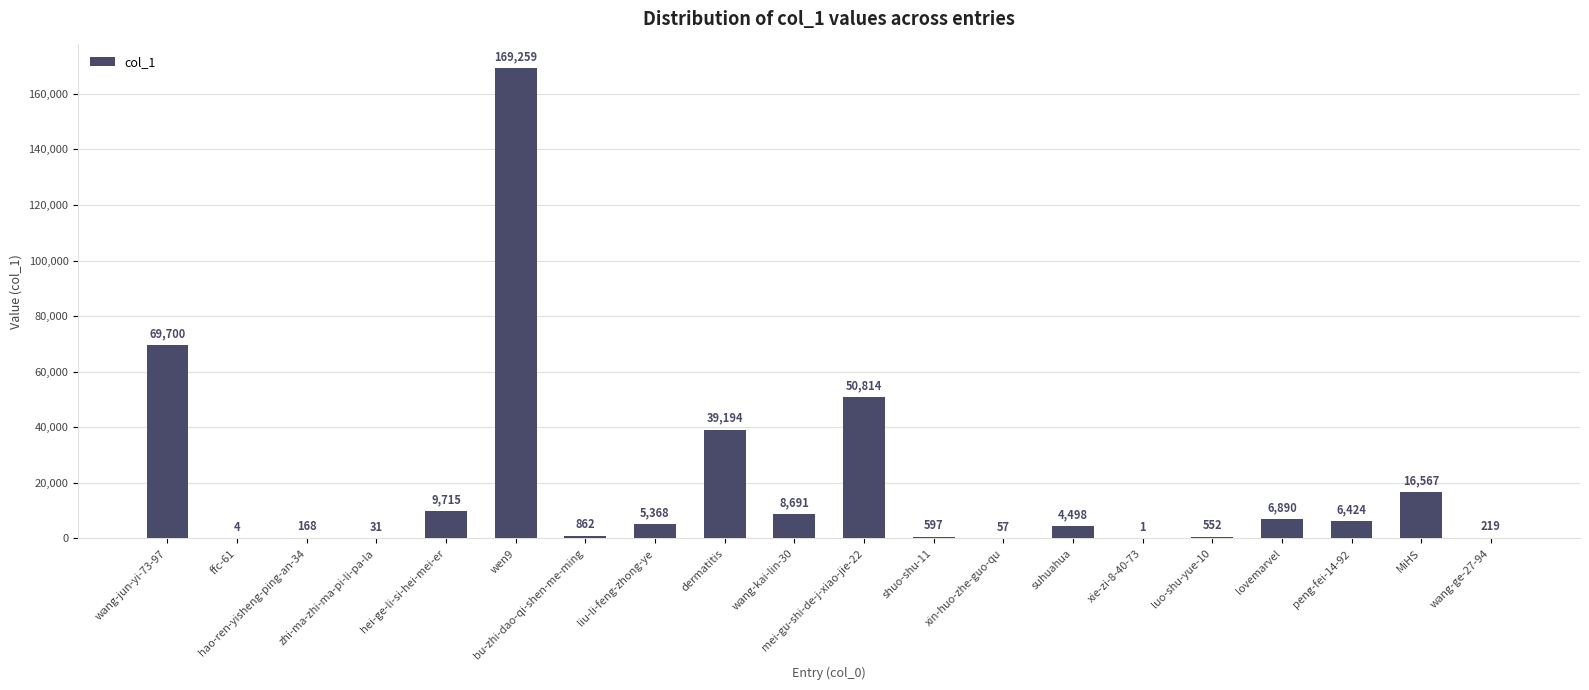

What is the maximum value shown in the chart?

169259